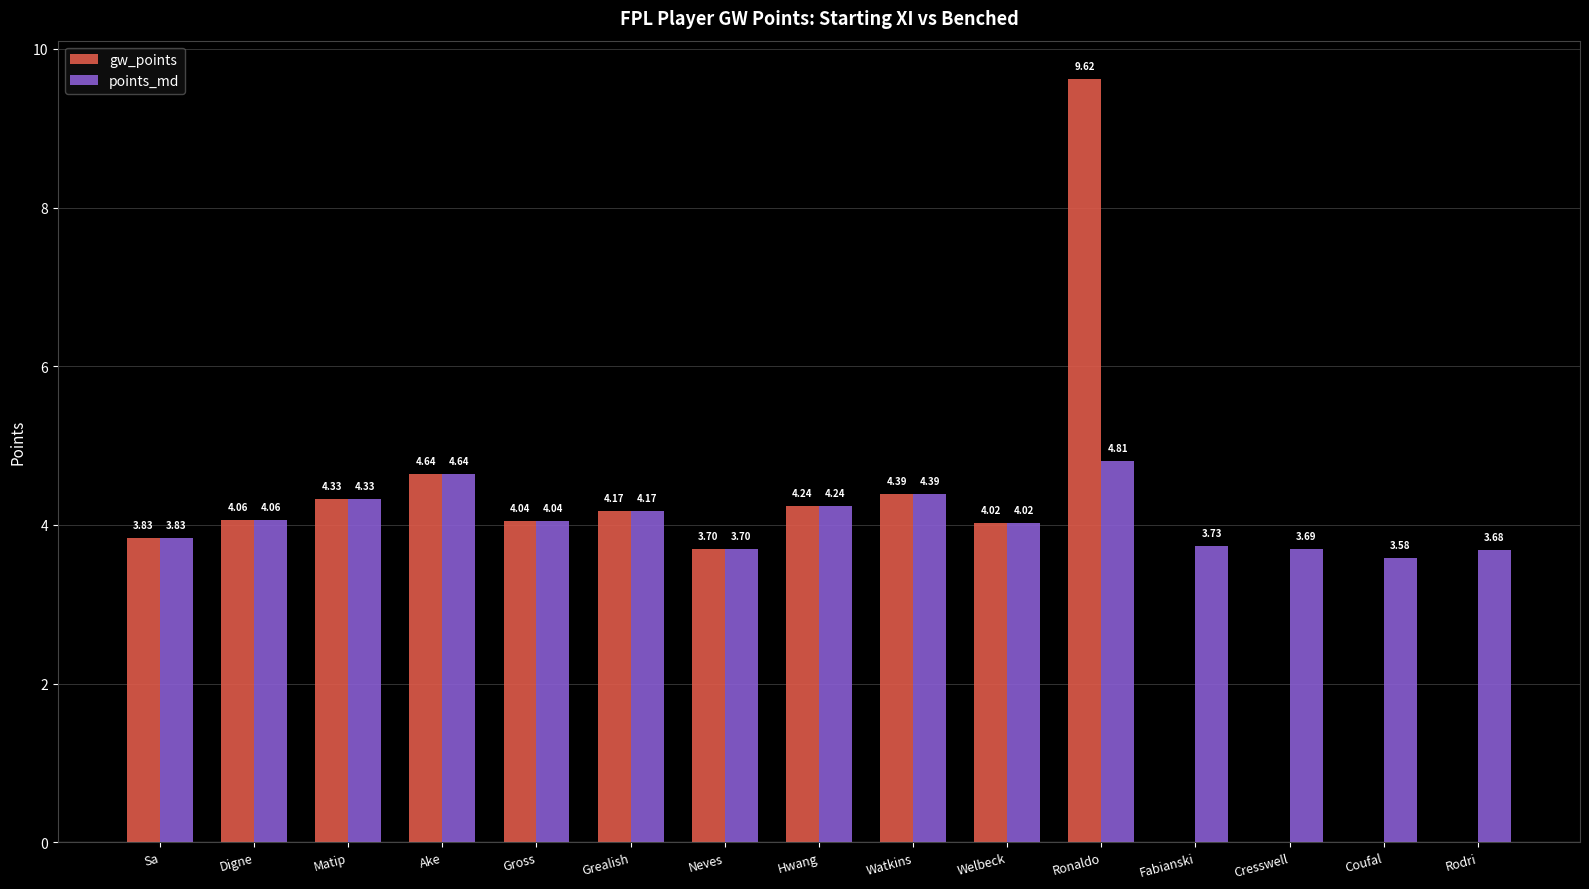

How many distinct data groups are displayed?

2